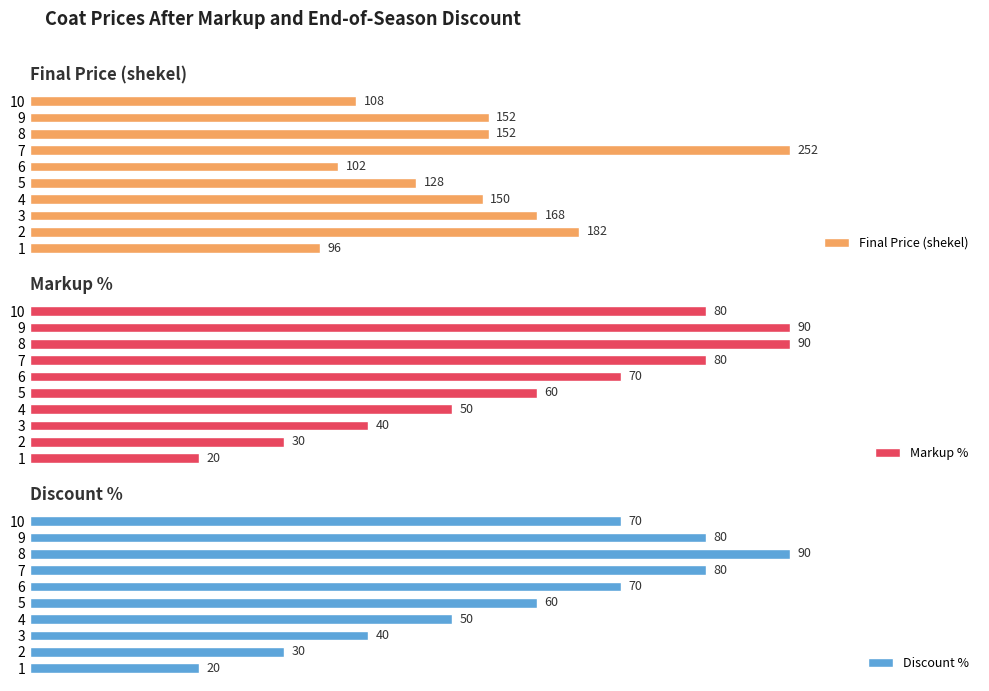

Count the Markup % values in the range 40 to 80.

6